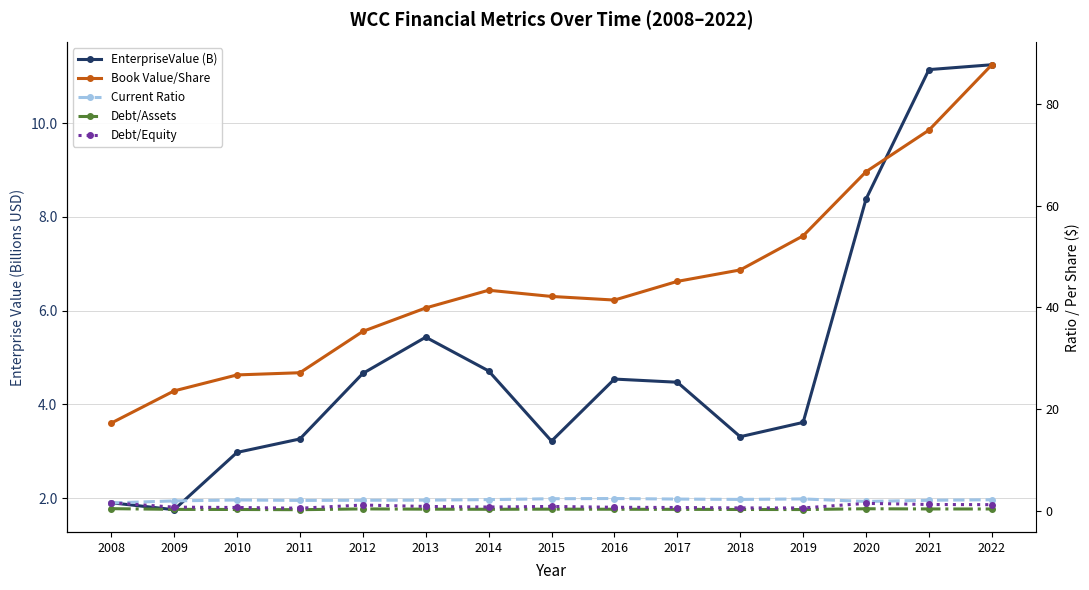

At how many categories does at least one series exceed 47?

5